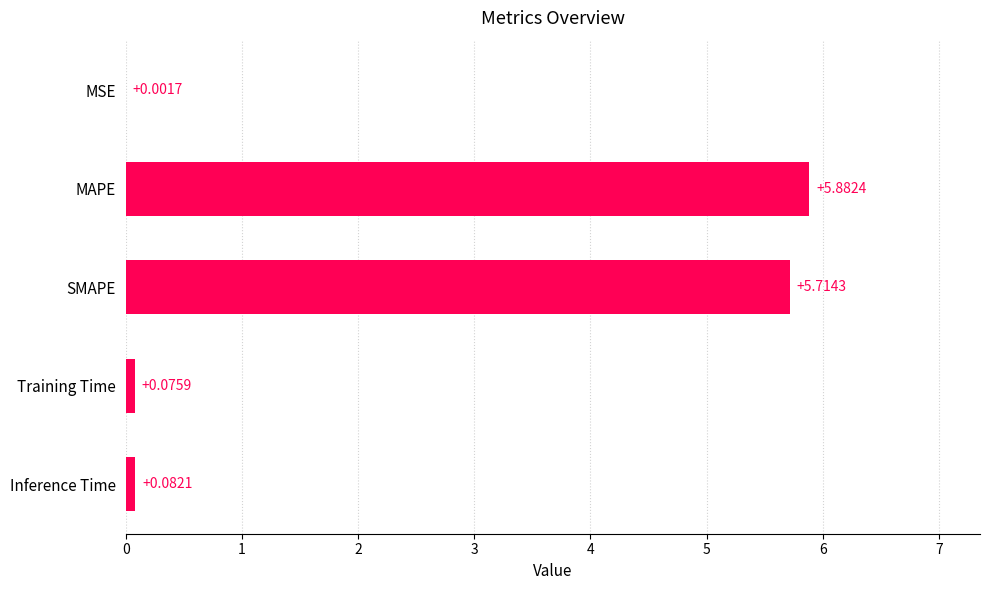

What is the change in value from MAPE to Inference Time?

-5.8